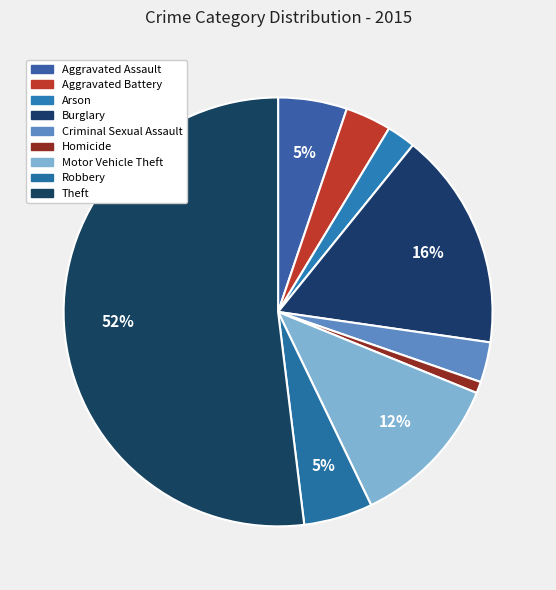

To the nearest percent, what is the combined percentage of Aggravated Battery and Motor Vehicle Theft?

15%